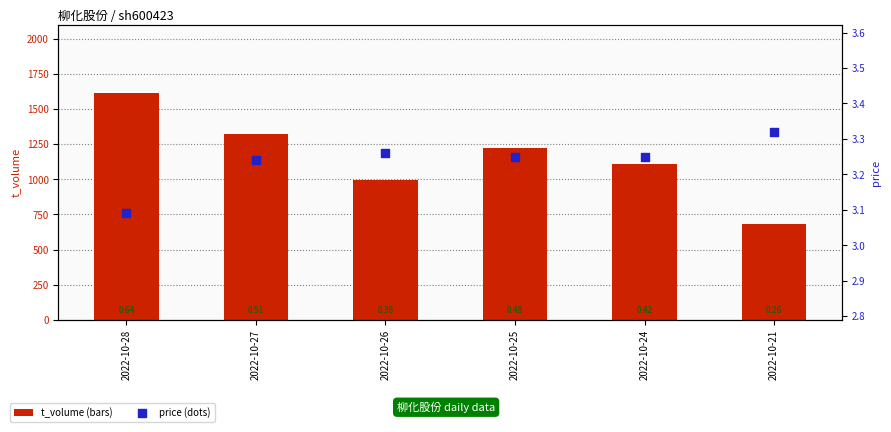

At which category is the sum across all series the highest?

2022-10-28